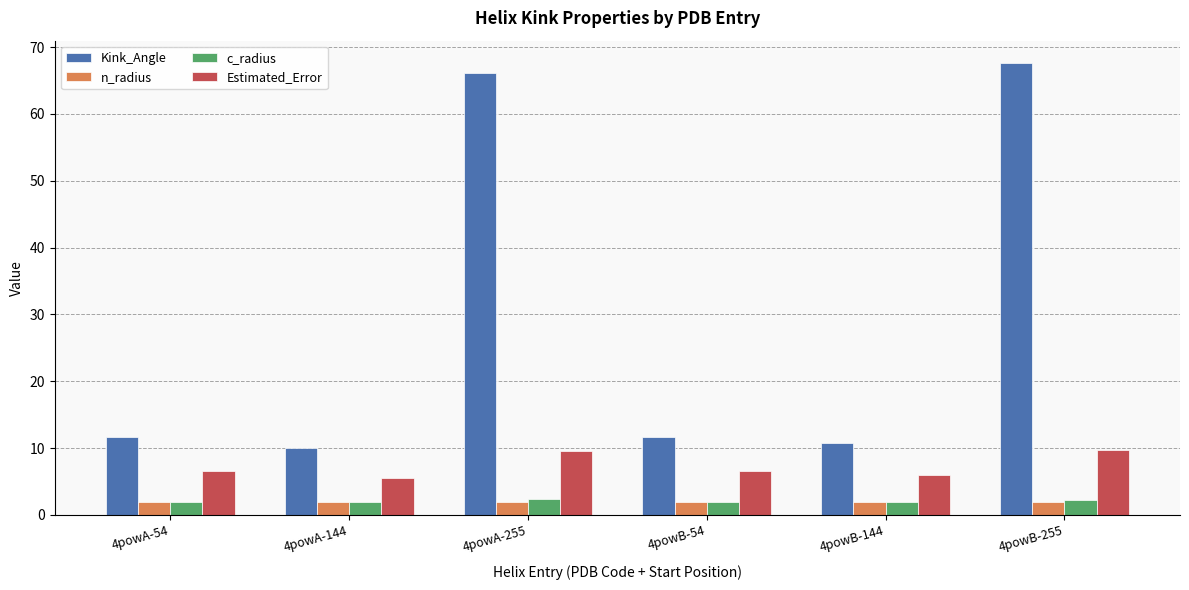

What is the highest value of the Kink_Angle series?

67.6